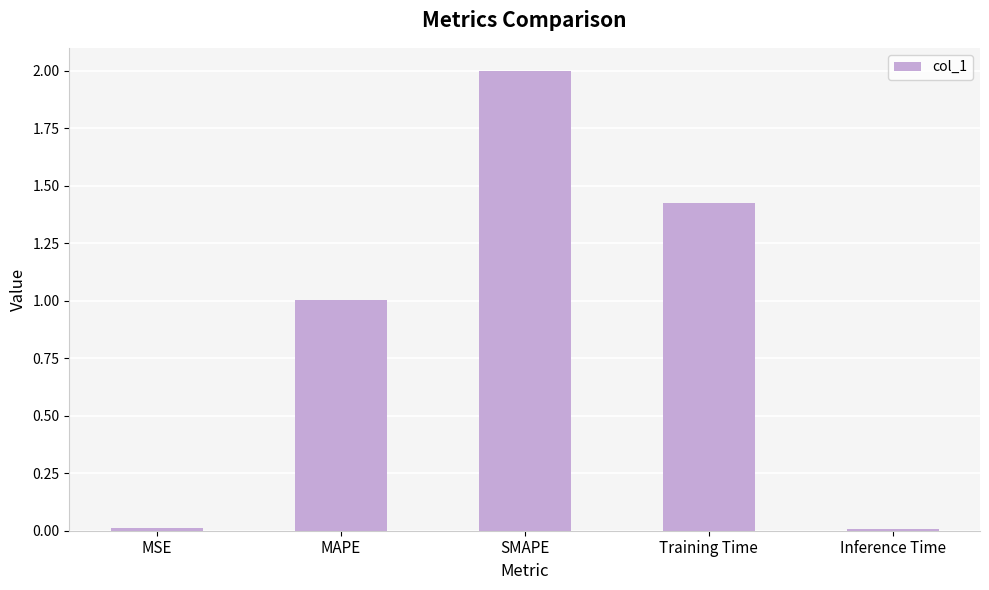

What is the value of the 2nd bar from the left?

1.0